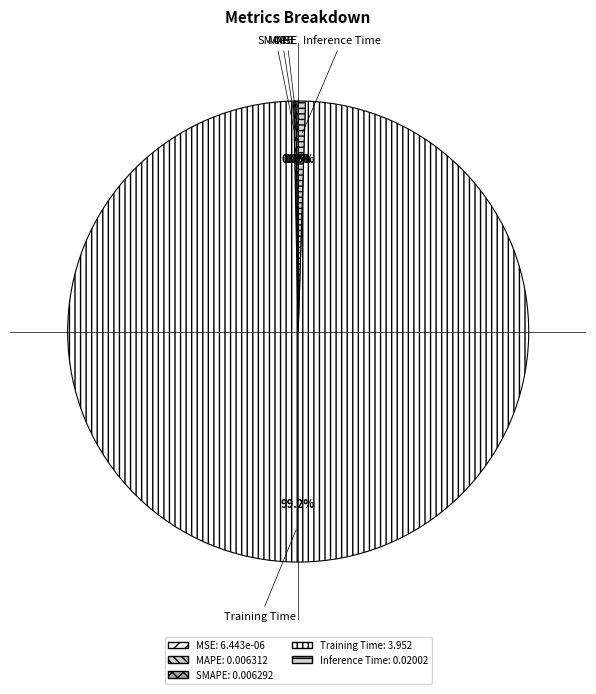

To the nearest percent, what is the average slice percentage?

20%